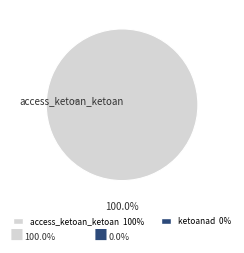

Rank the categories by value from highest to lowest.

access_ketoan_ketoan